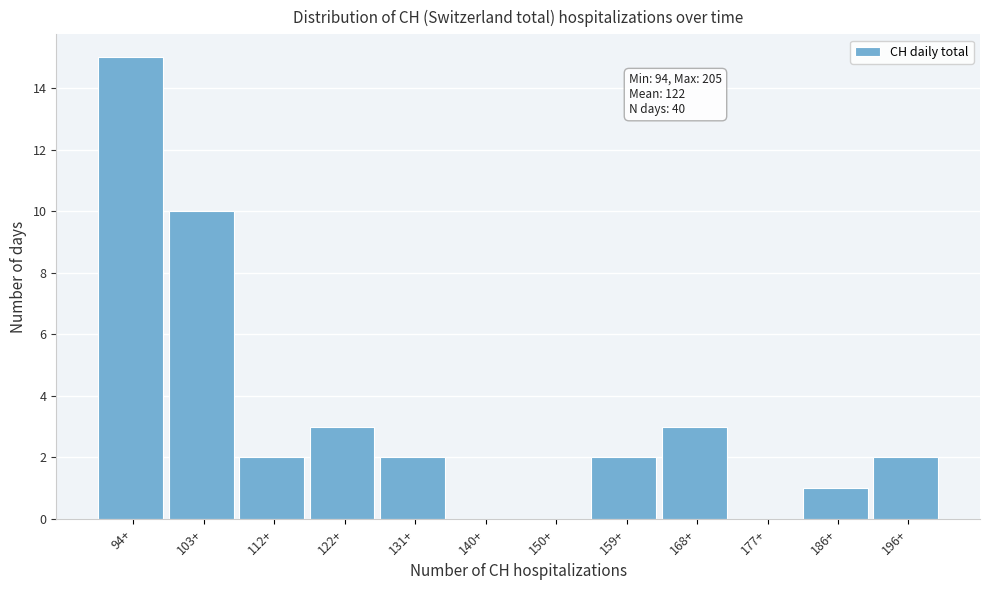

Reading left to right, transcribe all the data shown in this chart.

94+=15	103+=10	112+=2	122+=3	131+=2	140+=0	150+=0	159+=2	168+=3	177+=0	186+=1	196+=2